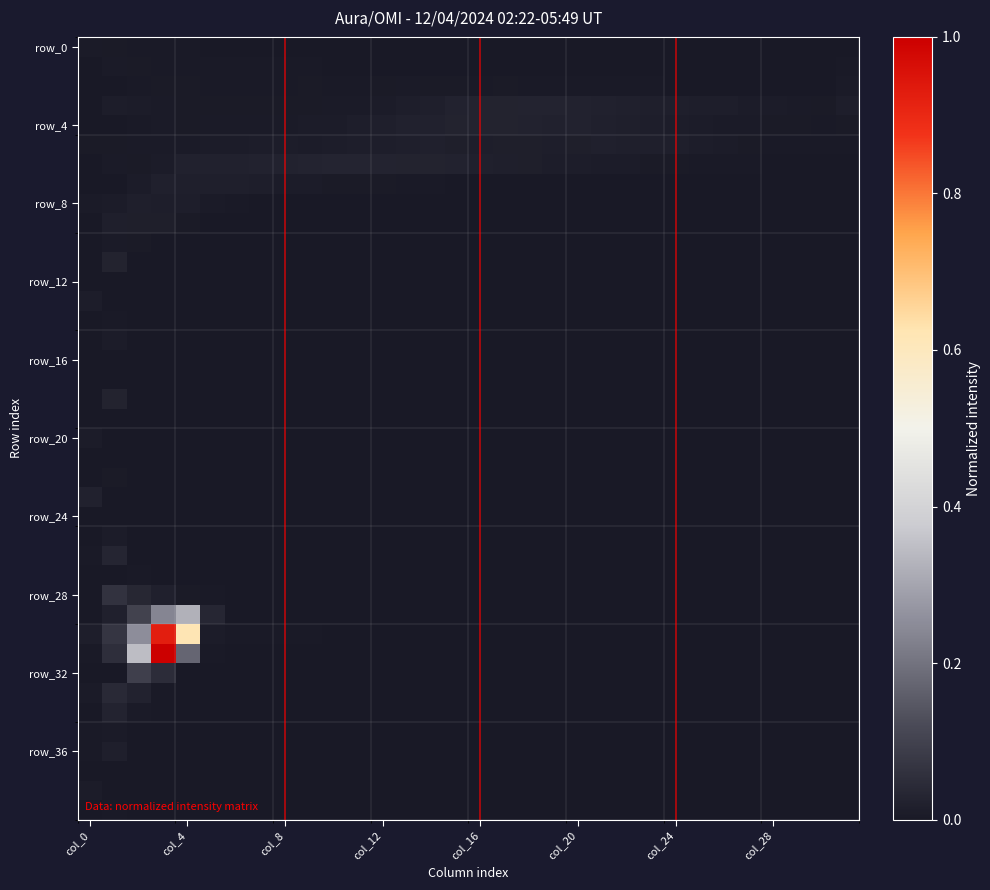

At how many categories does at least one series exceed 0?

32